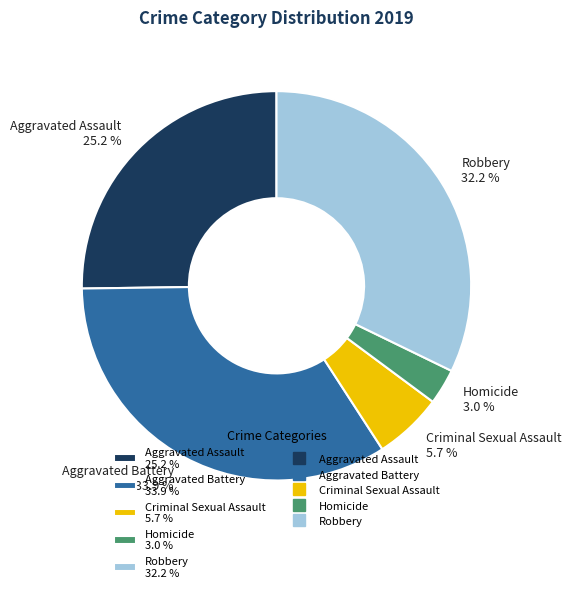

To the nearest percent, what portion does Aggravated Assault represent?

25%